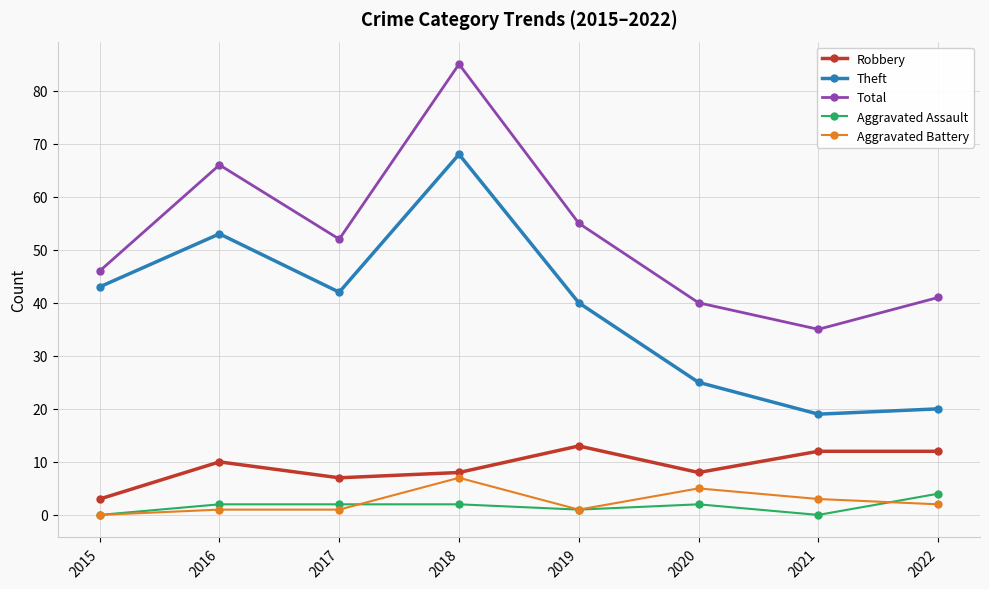

Reading left to right, what are all the values shown in this chart?

Robbery: 2015=3	2016=10	2017=7	2018=8	2019=13	2020=8	2021=12	2022=12
Theft: 2015=43	2016=53	2017=42	2018=68	2019=40	2020=25	2021=19	2022=20
Total: 2015=46	2016=66	2017=52	2018=85	2019=55	2020=40	2021=35	2022=41
Aggravated Assault: 2015=0	2016=2	2017=2	2018=2	2019=1	2020=2	2021=0	2022=4
Aggravated Battery: 2015=0	2016=1	2017=1	2018=7	2019=1	2020=5	2021=3	2022=2